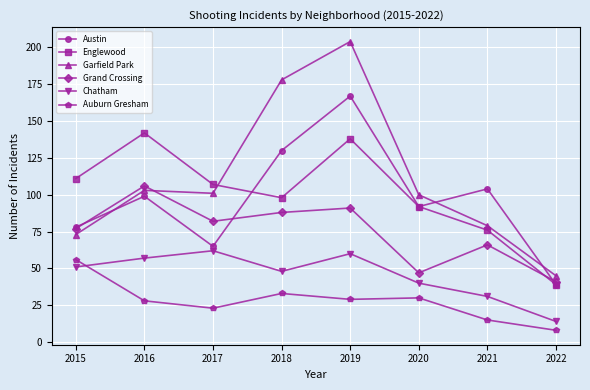

What are all the series names shown in the legend?

Austin, Englewood, Garfield Park, Grand Crossing, Chatham, Auburn Gresham